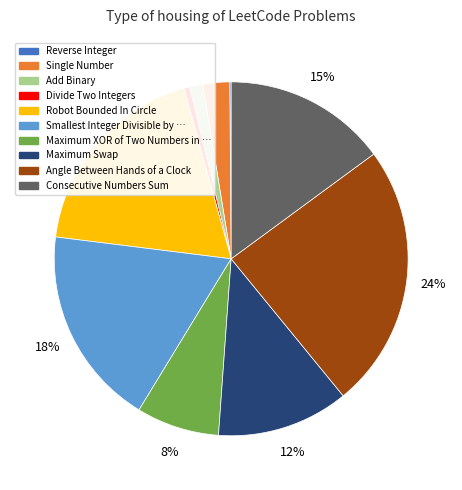

Is there any slice that represents more than half of the pie?

No